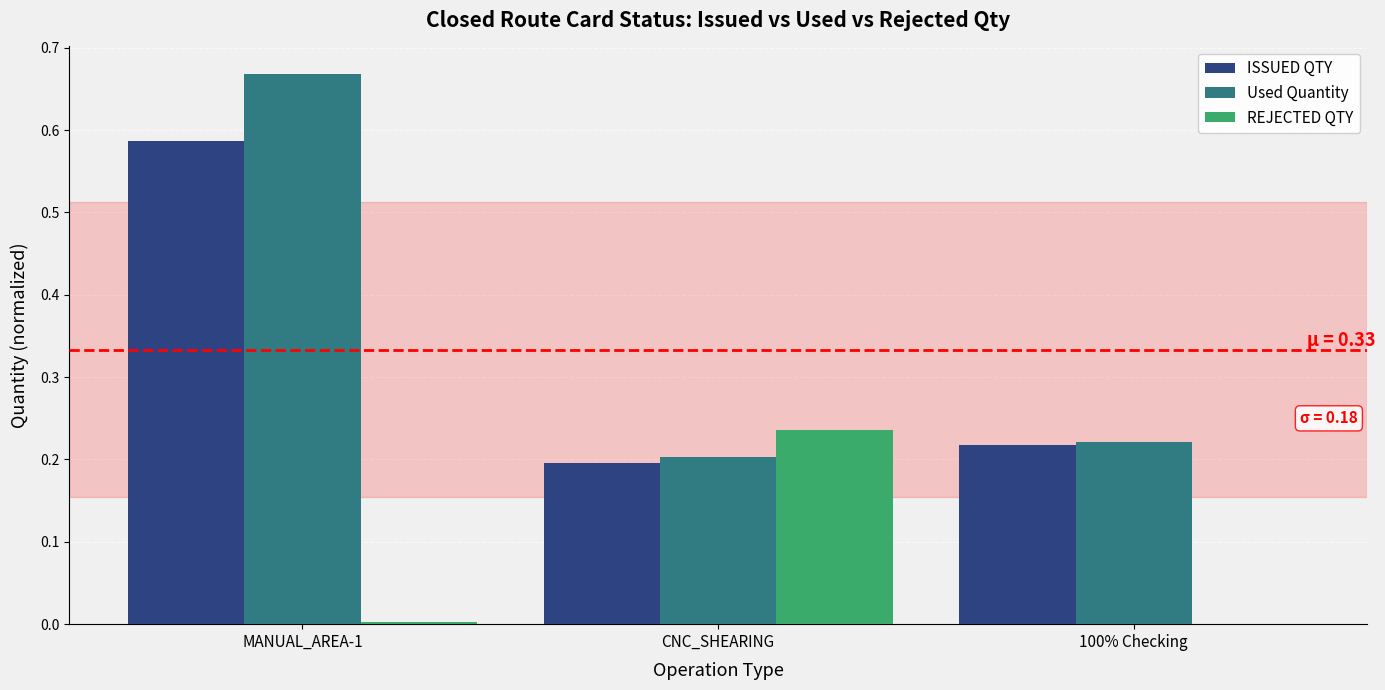

The value of REJECTED QTY at MANUAL_AREA-1 is 0.0. True or false?

True